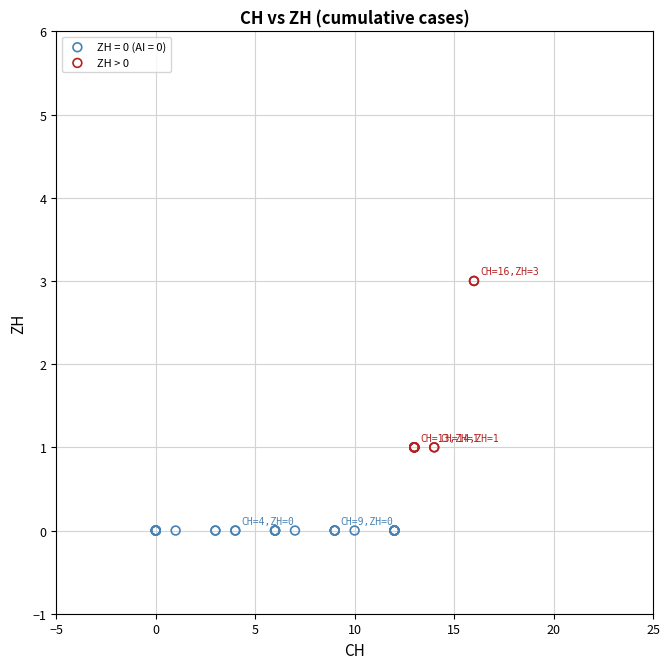

Which series contains the lowest Y value?

ZH = 0 (AI = 0)